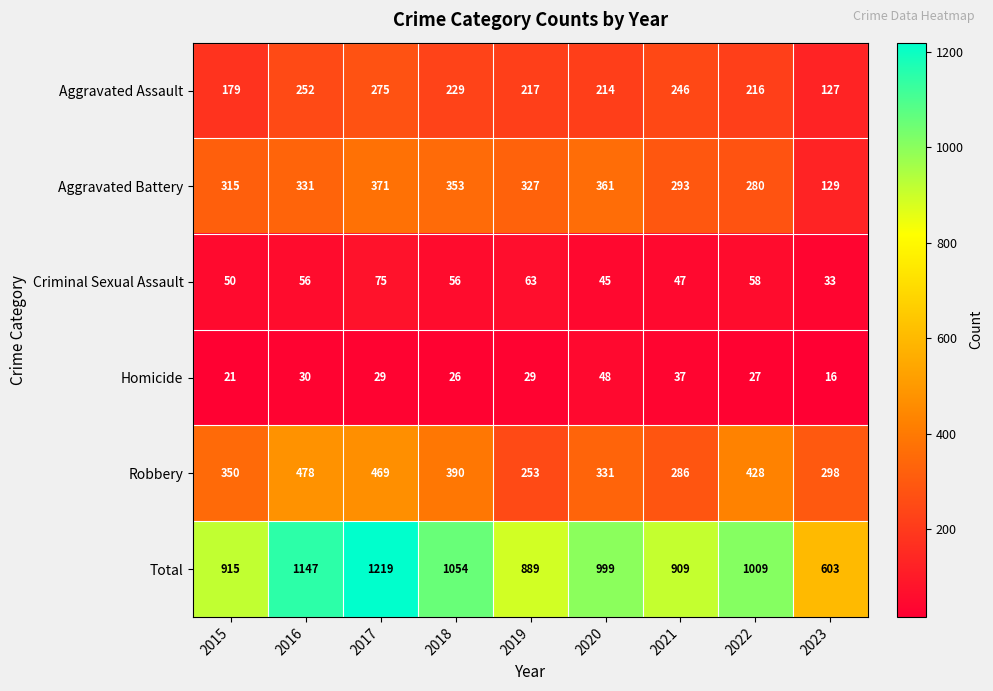

Between 2020 and 2022, which series saw the biggest shift?

Robbery